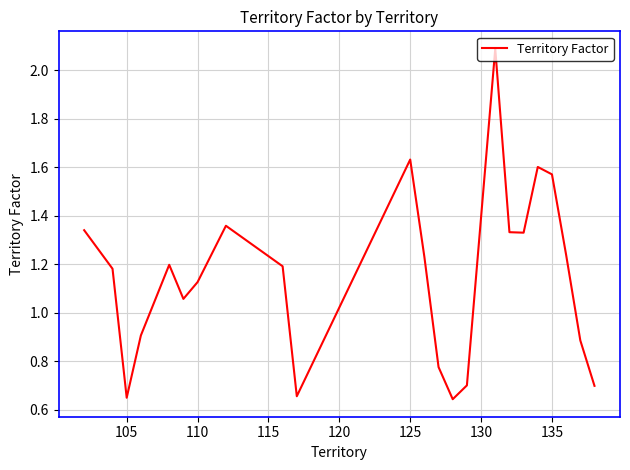

What is the maximum value shown in the chart?

2.1